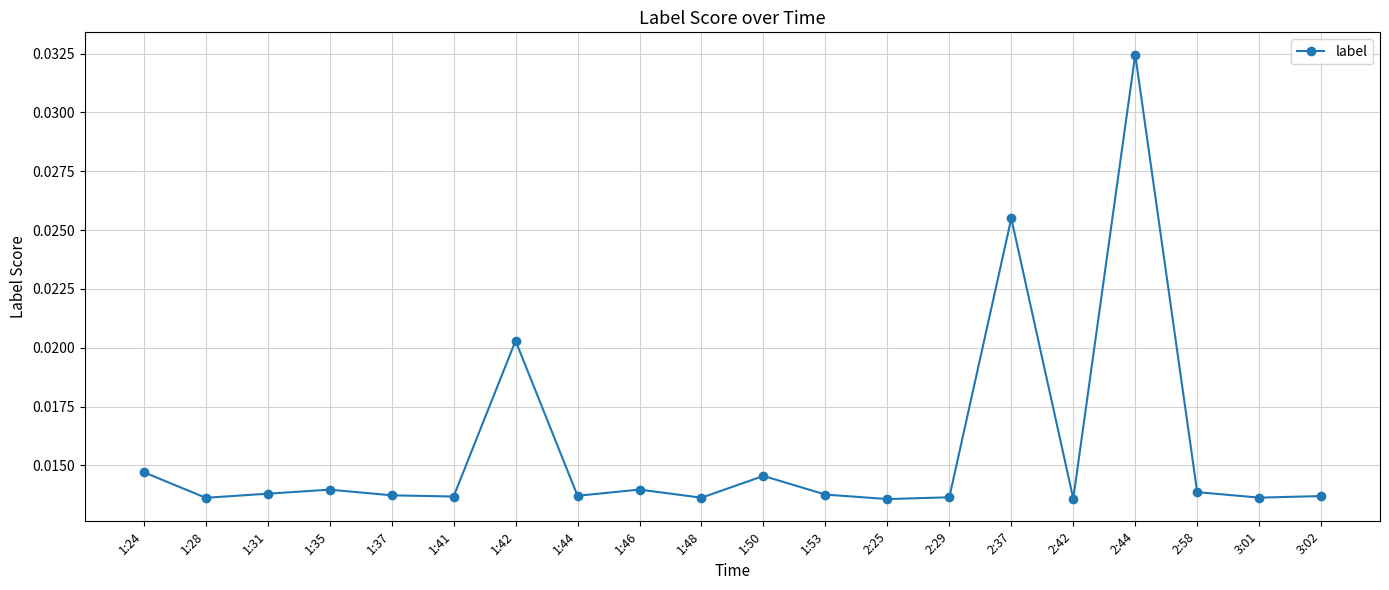

Count the values in the range 0 to 1.

20